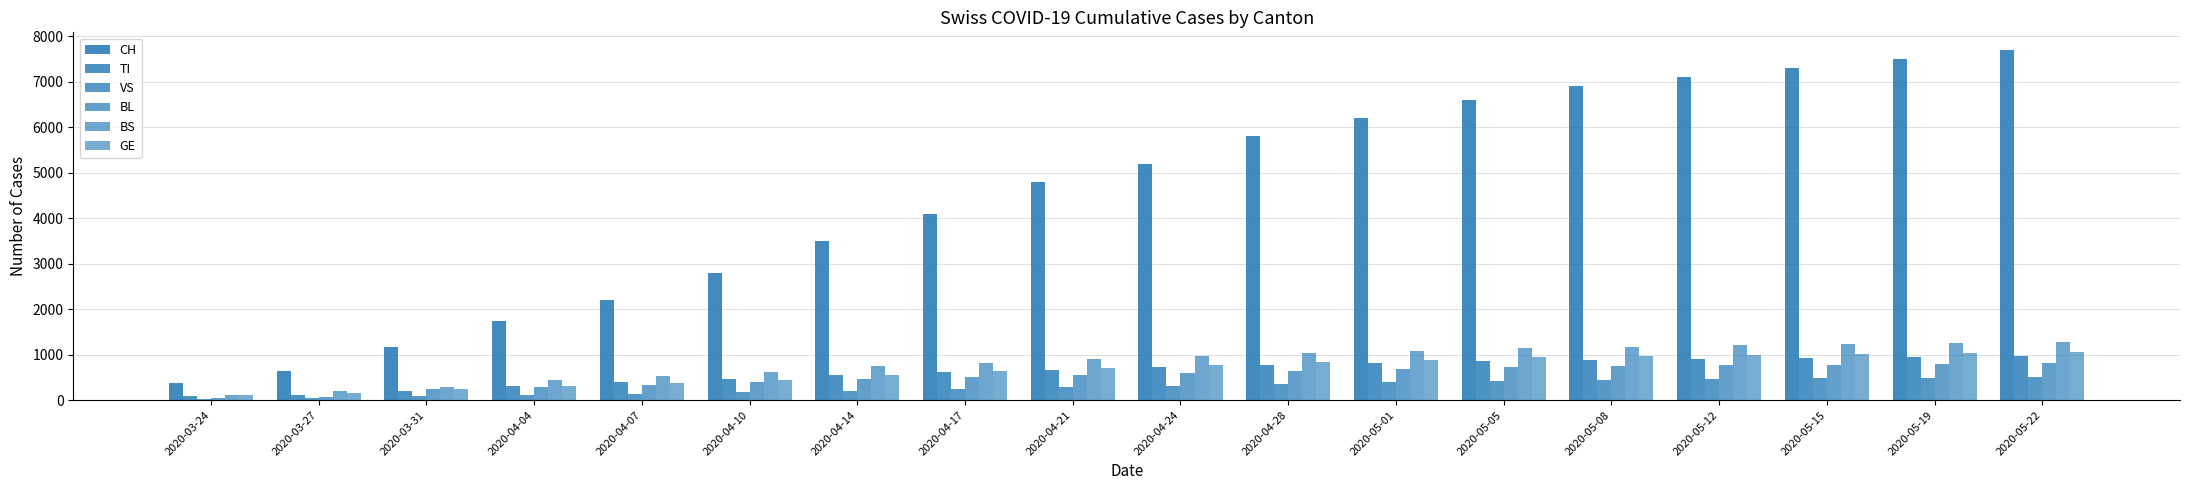

Rank the categories by GE value from lowest to highest.

2020-03-24, 2020-03-27, 2020-03-31, 2020-04-04, 2020-04-07, 2020-04-10, 2020-04-14, 2020-04-17, 2020-04-21, 2020-04-24, 2020-04-28, 2020-05-01, 2020-05-05, 2020-05-08, 2020-05-12, 2020-05-15, 2020-05-19, 2020-05-22